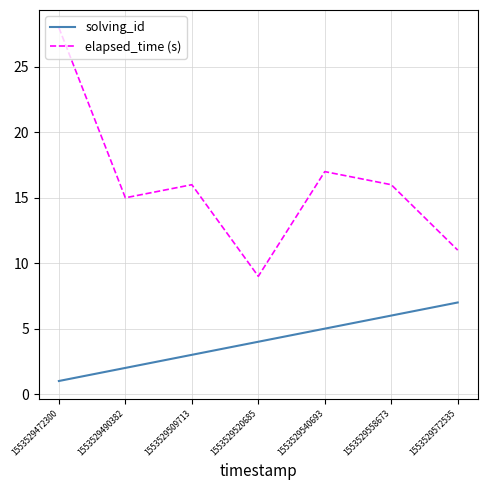

What are all the series names shown in the legend?

solving_id, elapsed_time (s)